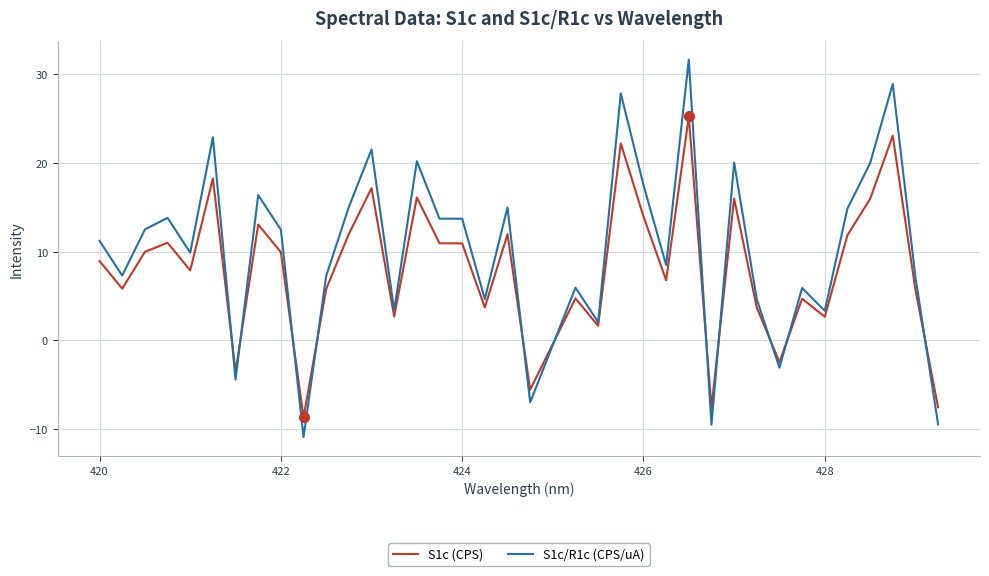

What is the greatest value displayed?

31.6